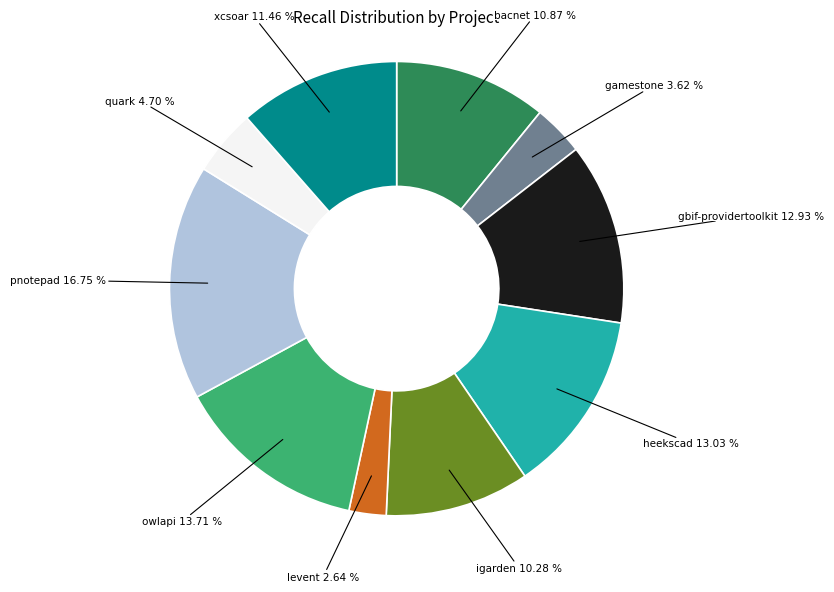

How many slices are in this pie chart?

10